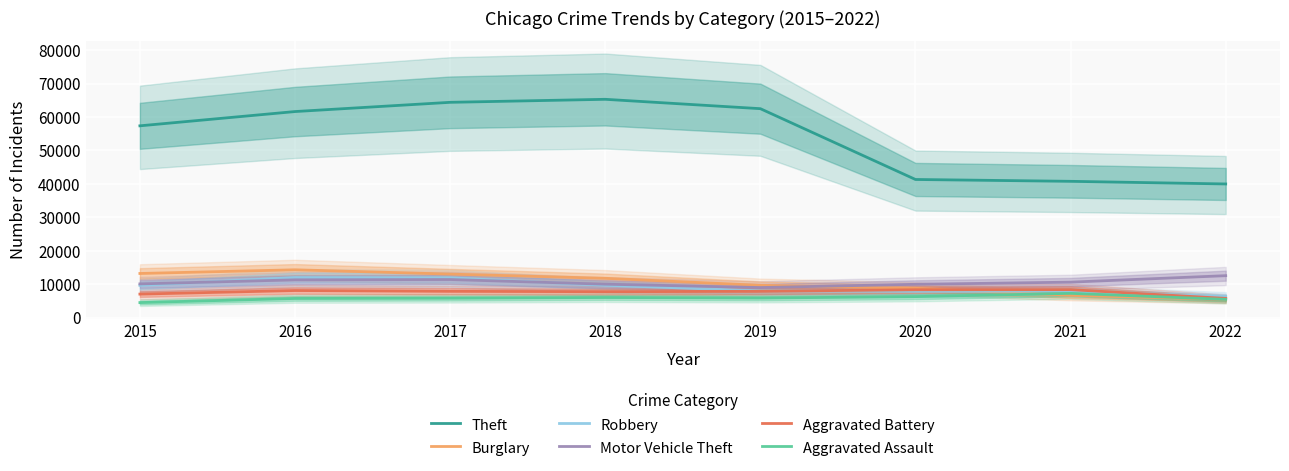

True or false: Aggravated Assault and Motor Vehicle Theft cross at least once.

False